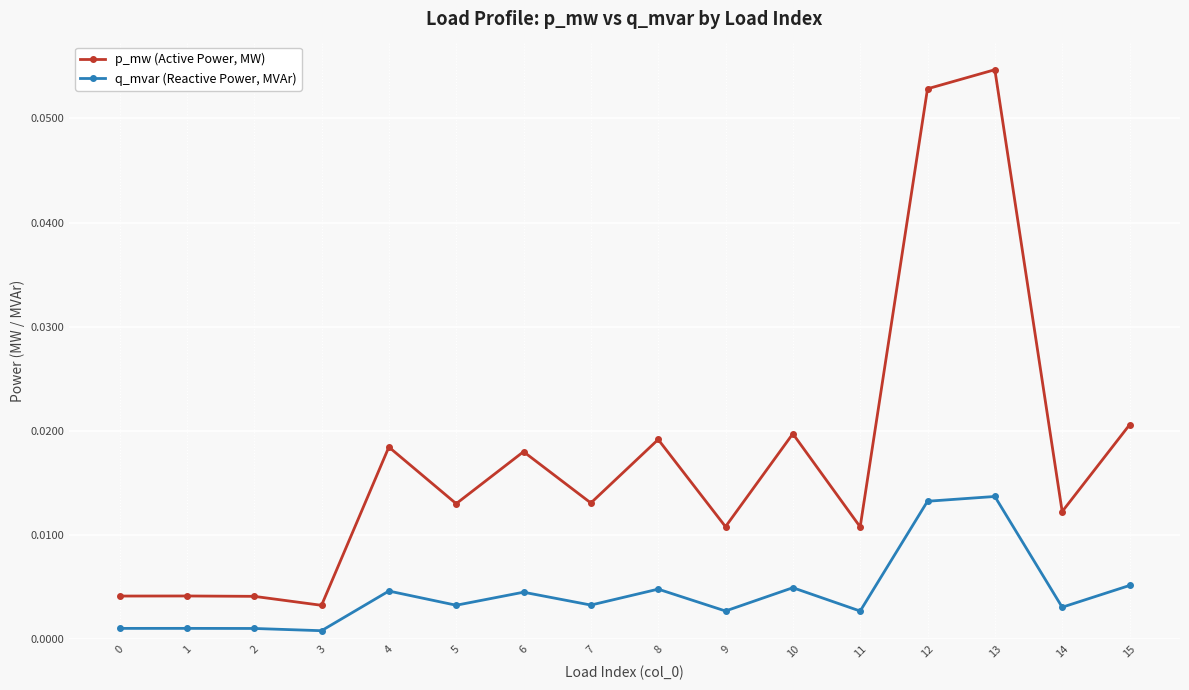

How many lines are shown in the chart?

2